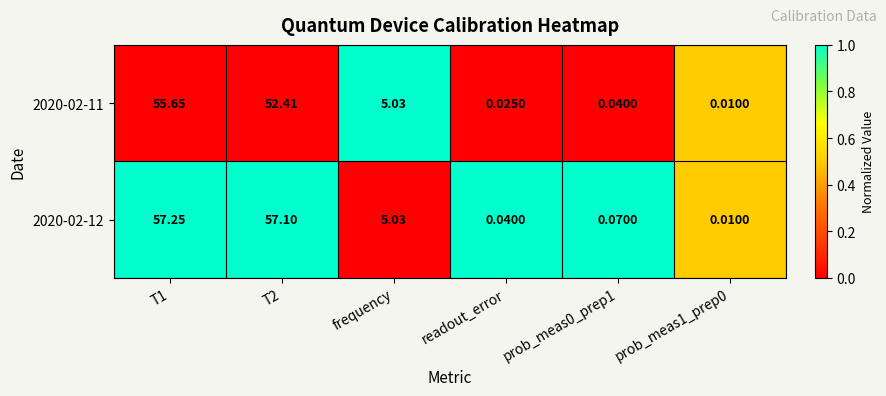

Between T1 and frequency, which series saw the biggest shift?

2020-02-12